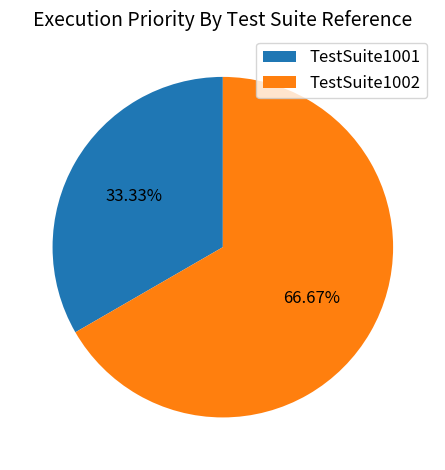

Is there any slice that represents more than half of the pie?

Yes